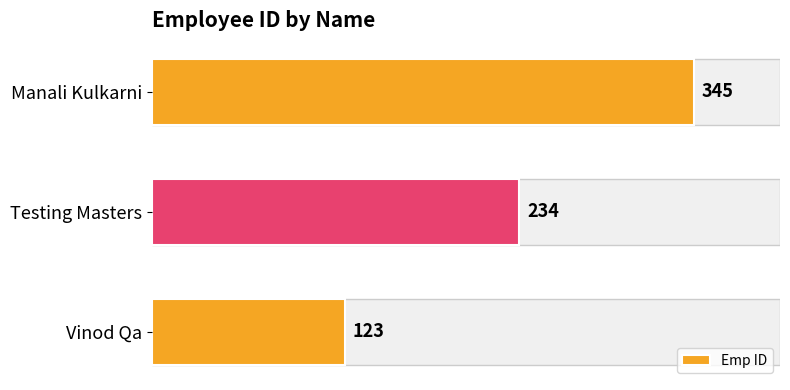

True or false: the data shows 116 at Testing Masters.

False